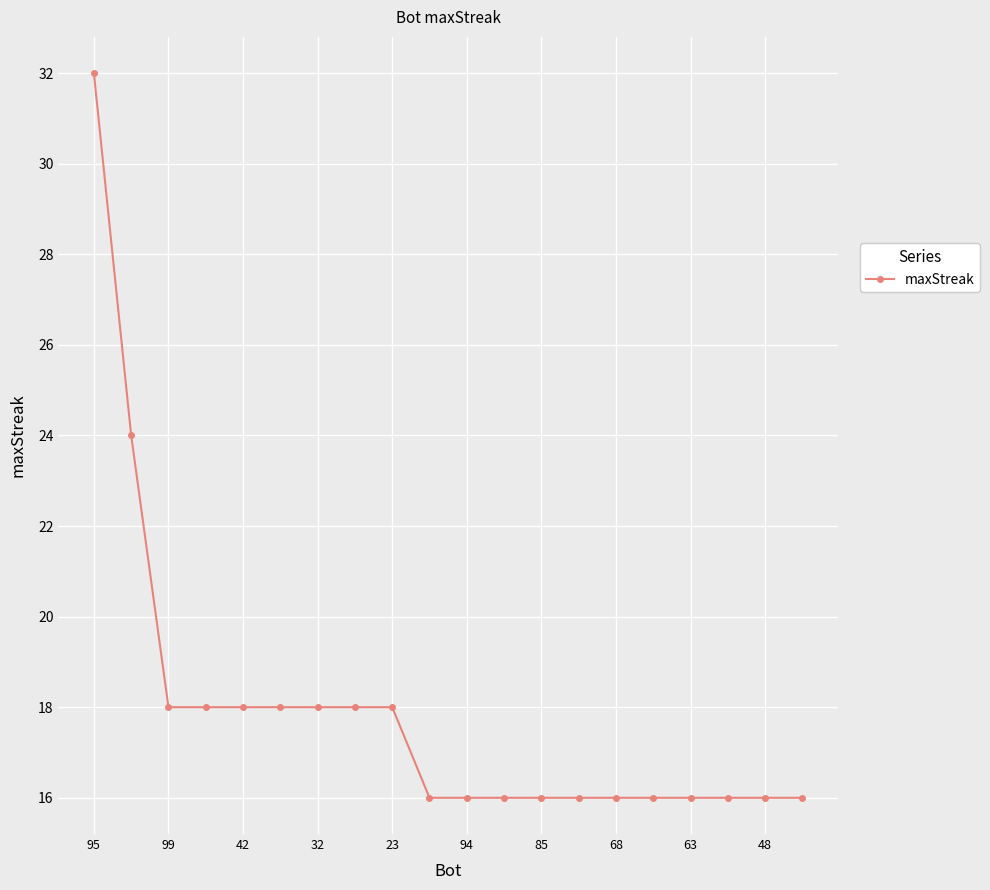

What is the sum of all values?

358